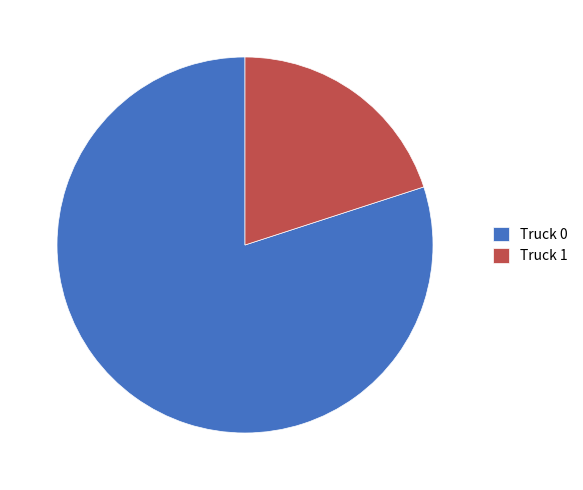

What is the ratio of the value at Truck 0 to the value at Truck 1?

4.0